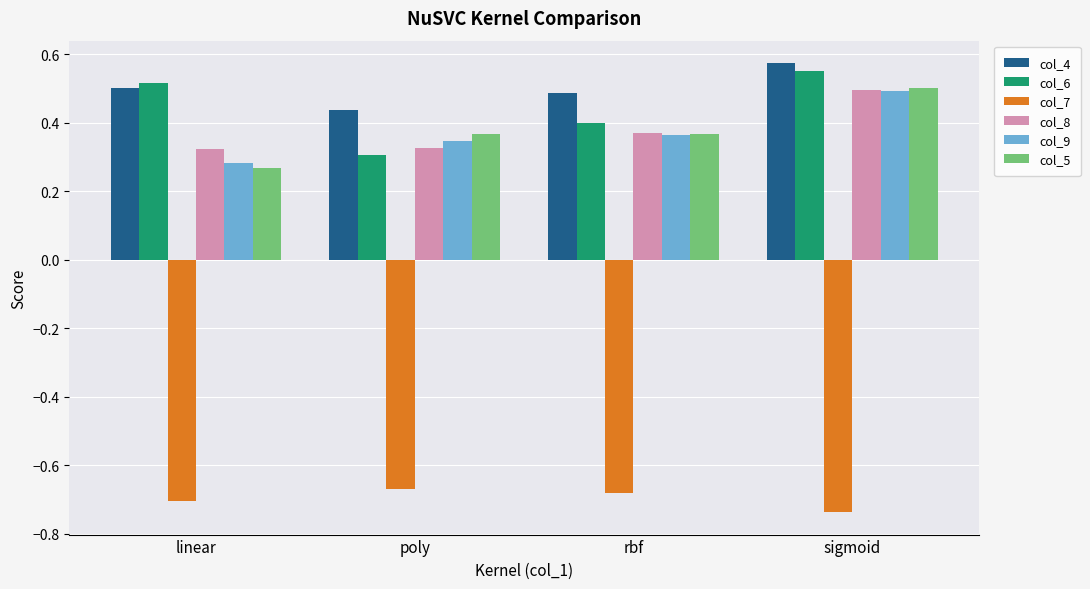

At which category does the chart reach its peak across all series?

sigmoid